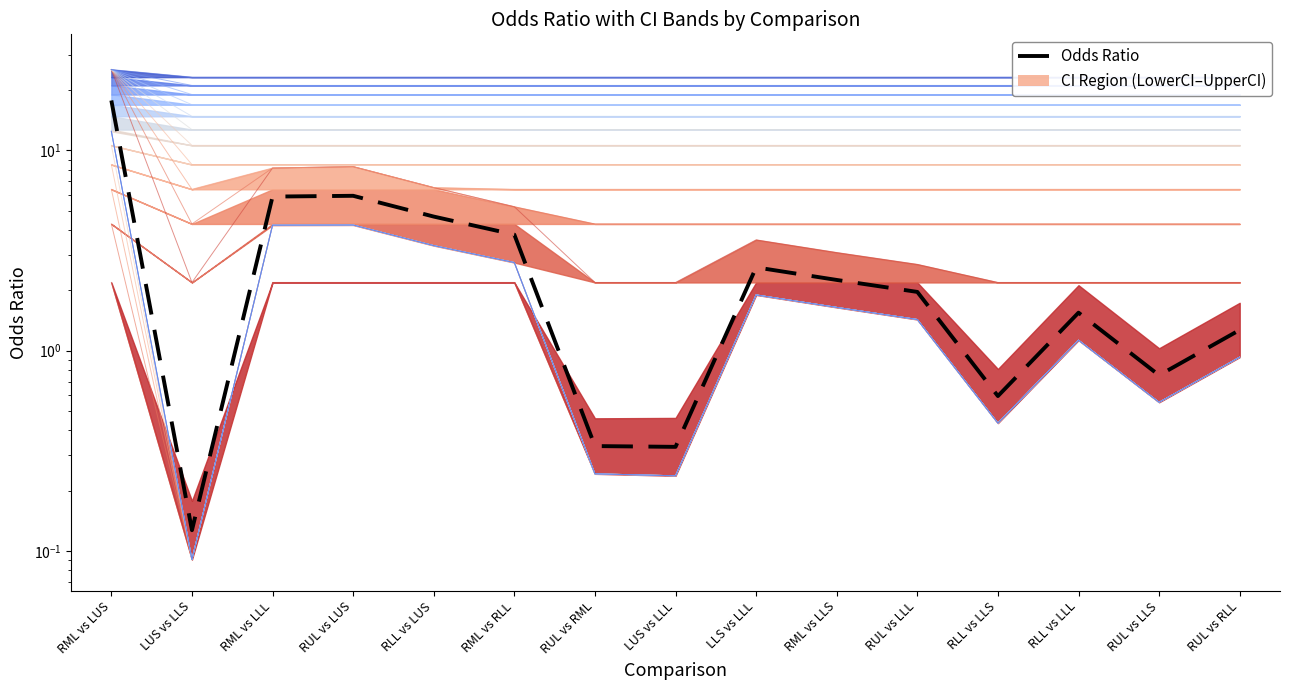

Which label corresponds to the smallest value in the chart?

LUS vs LLS